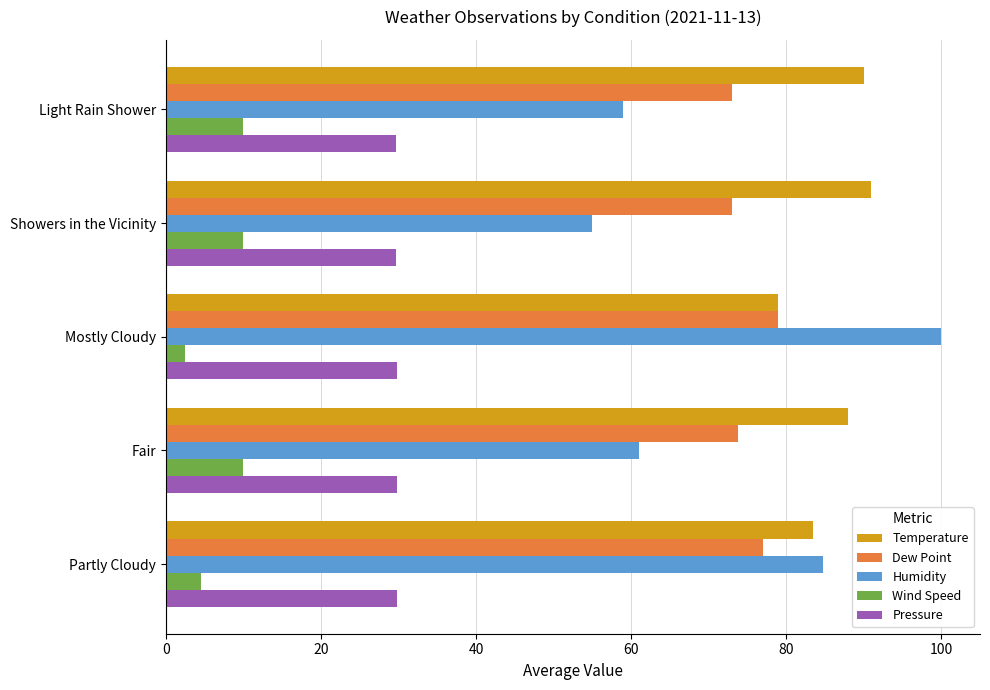

Is it true that Temperature equals 83.5 at Partly Cloudy?

True